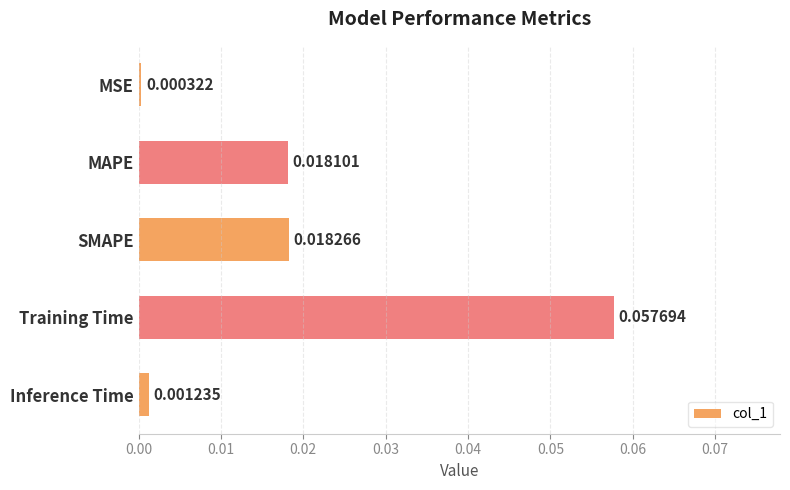

What is the change in value from MSE to Training Time?

+0.1